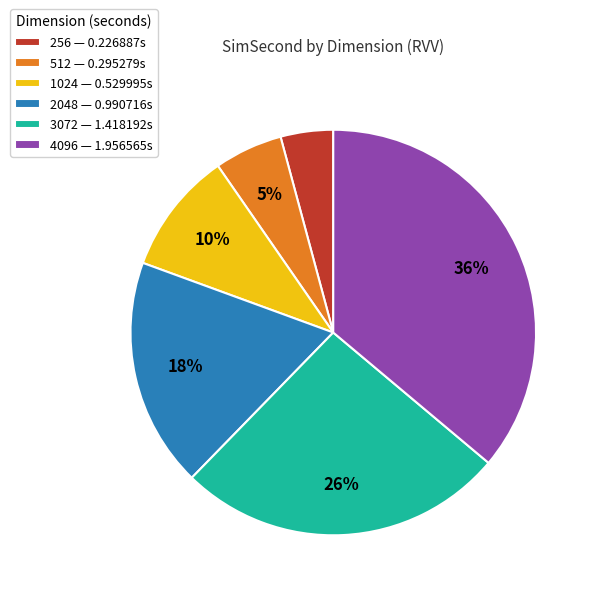

Is the sum of 2048 — 0.990716s and 512 — 0.295279s greater than half?

No